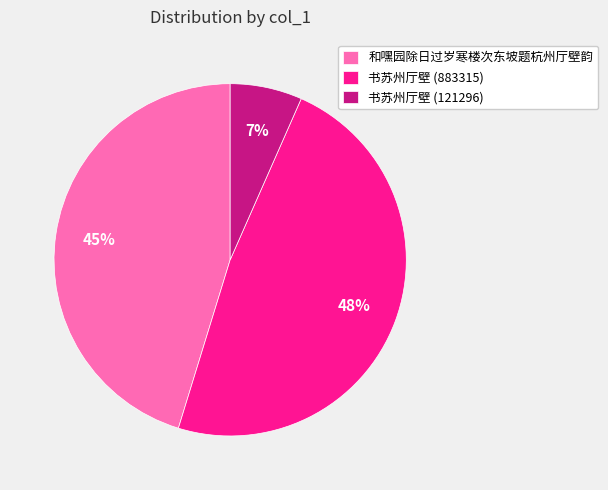

Rank the categories by value from highest to lowest.

书苏州厅壁 (883315), 和嘿园除日过岁寒楼次东坡题杭州厅壁韵, 书苏州厅壁 (121296)